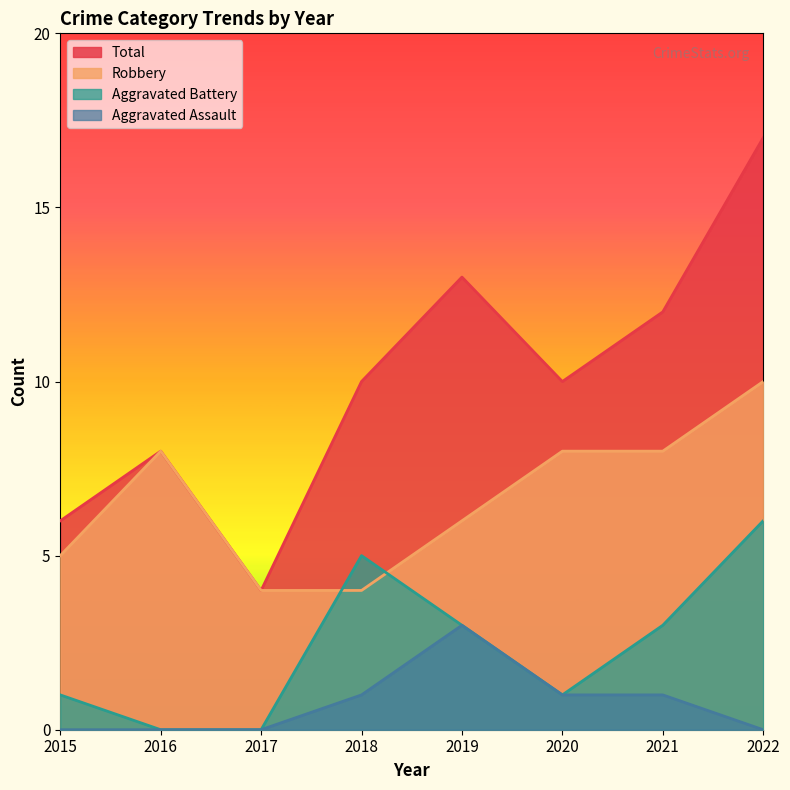

What is the maximum value for Aggravated Battery?

6